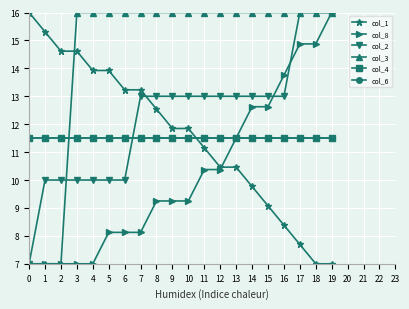

Does the chart have visible grid lines?

Yes